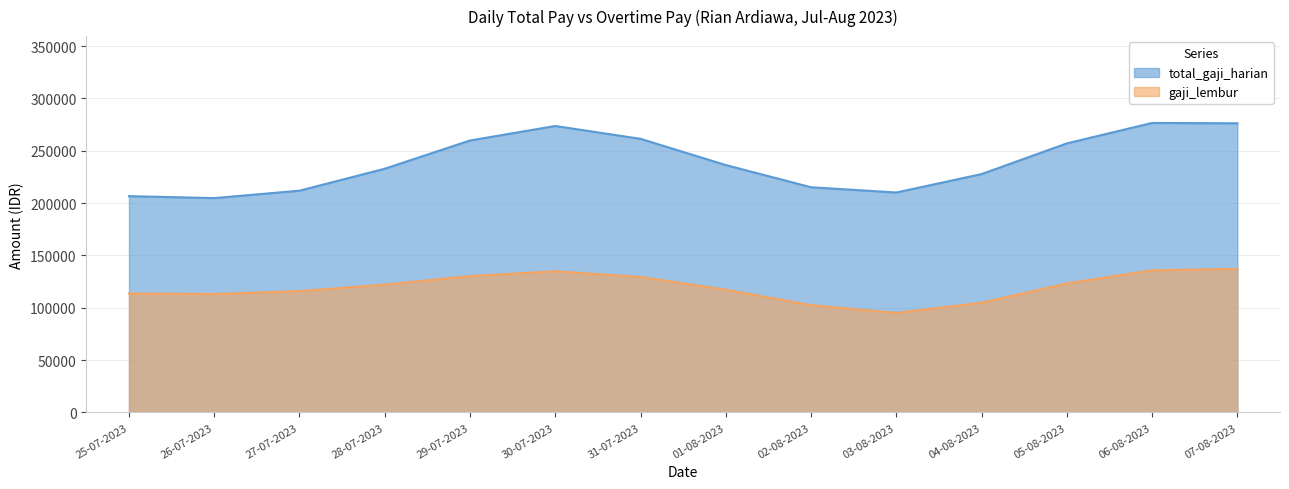

What is the highest value of the gaji_lembur series?

137171.0